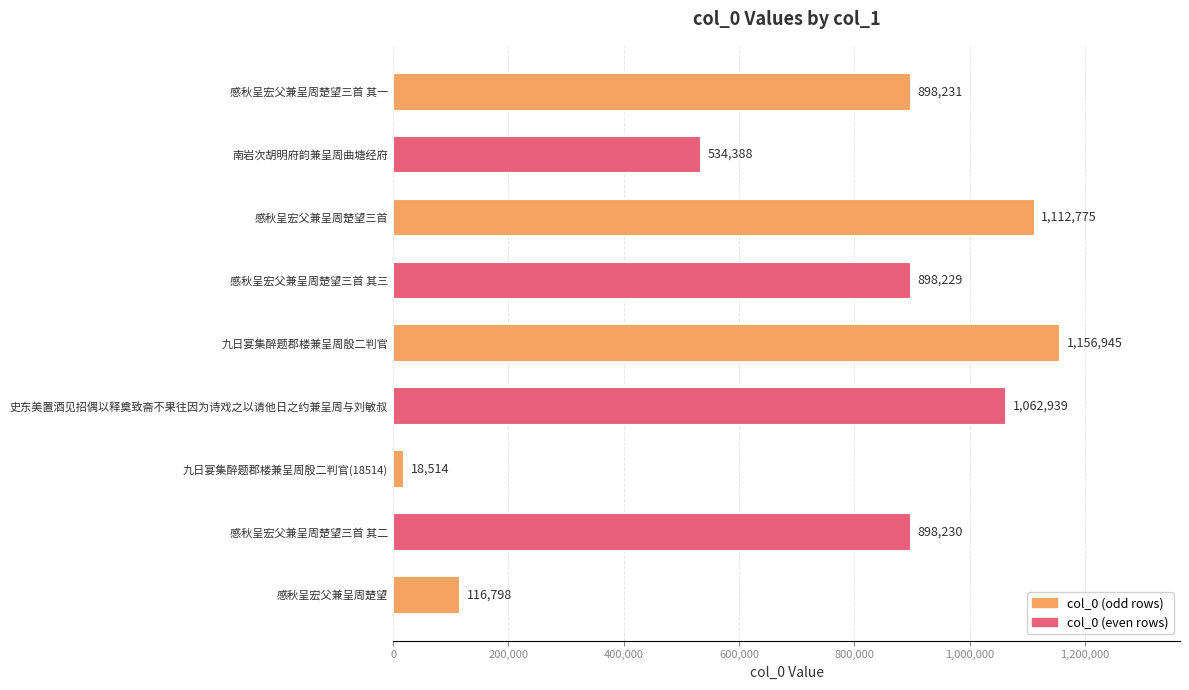

True or false: the data shows 116798 at 感秋呈宏父兼呈周楚望.

True